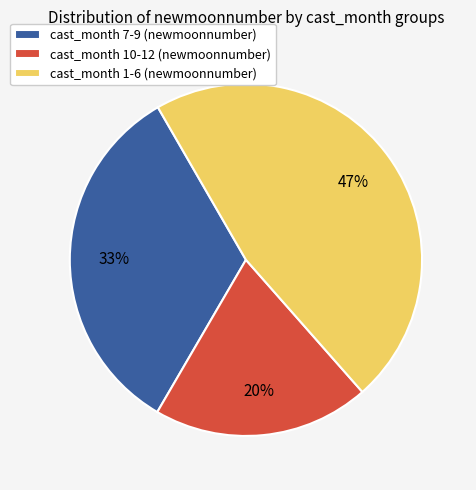

Do cast_month 7-9 (newmoonnumber) and cast_month 1-6 (newmoonnumber) together represent more than half of the pie?

Yes